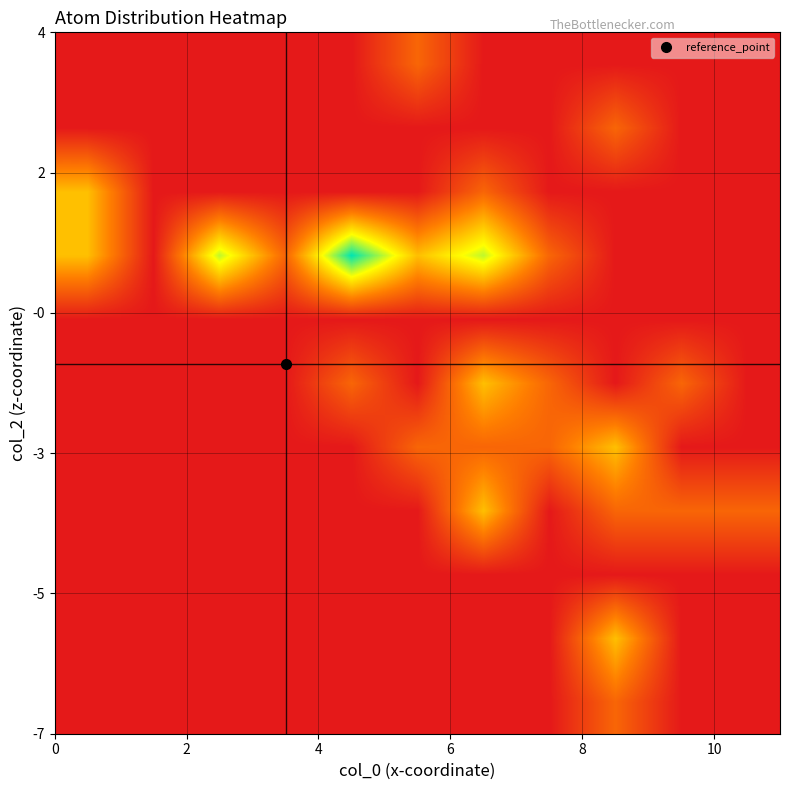

What is the greatest value displayed?

4